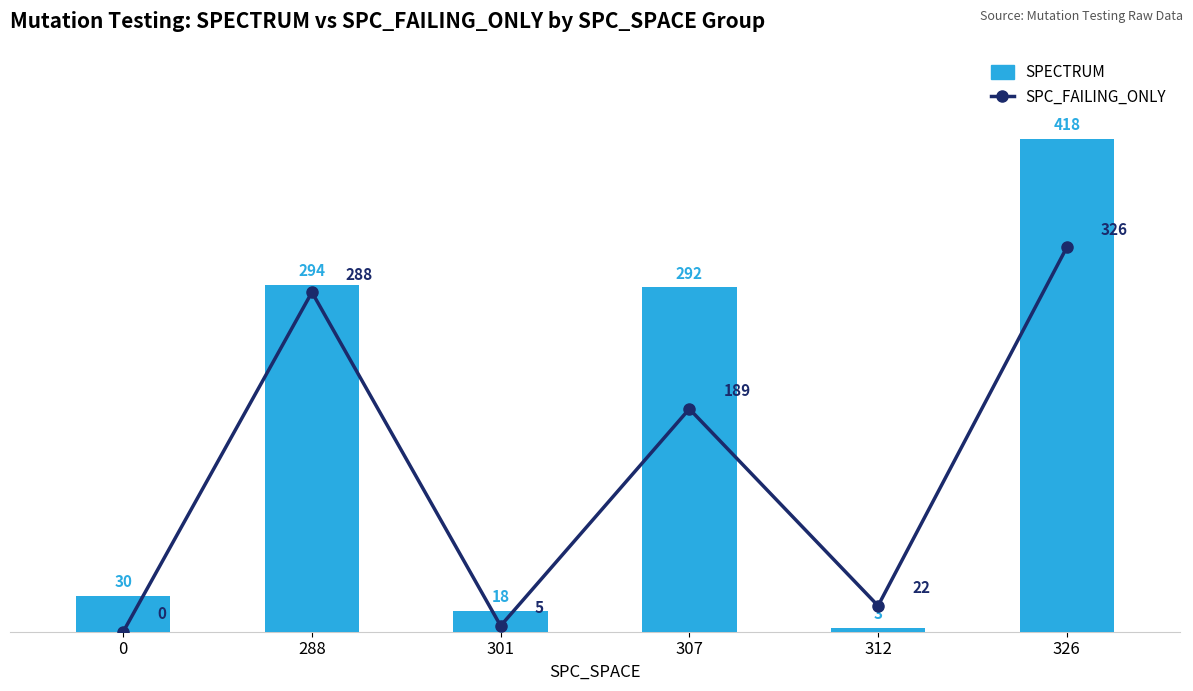

What is the maximum value shown in the chart?

418